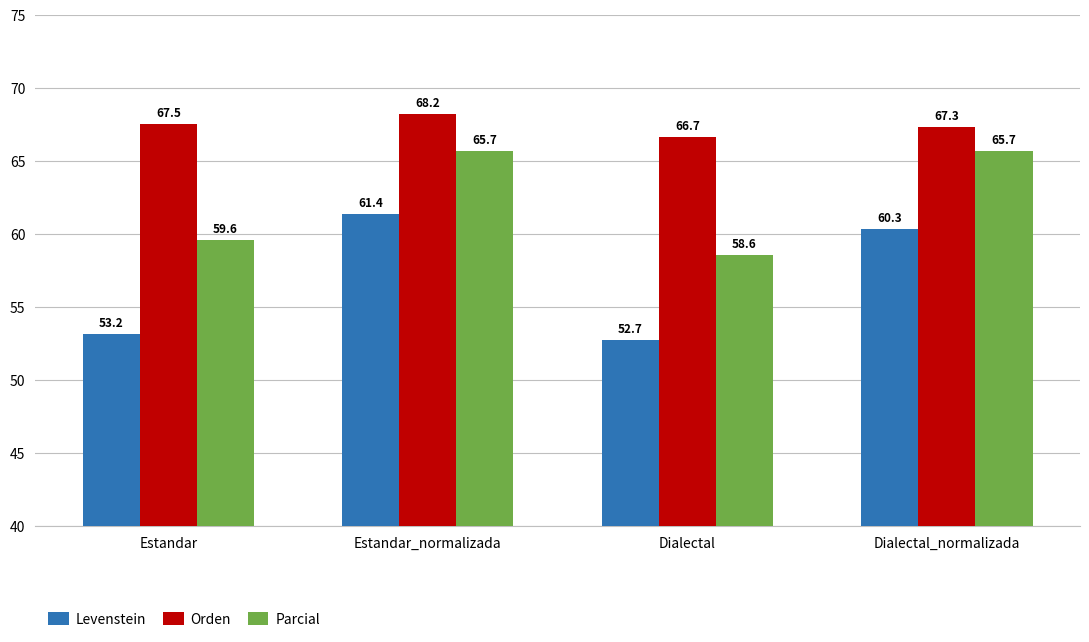

Rank the series at Estandar from lowest to highest value.

Levenstein, Parcial, Orden